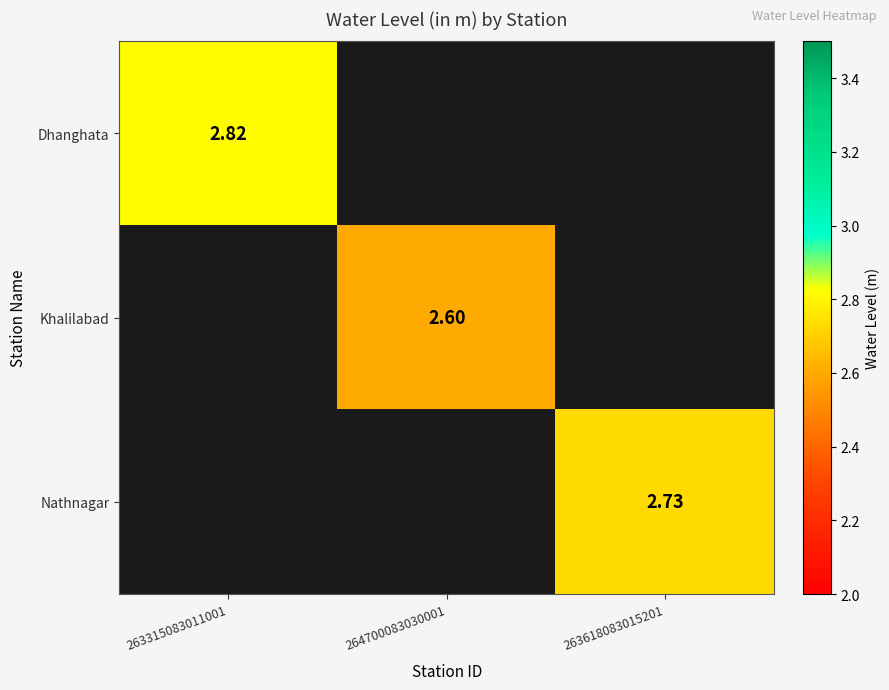

The Khalilabad series shows 2.6 at 264700083030001. True or false?

True